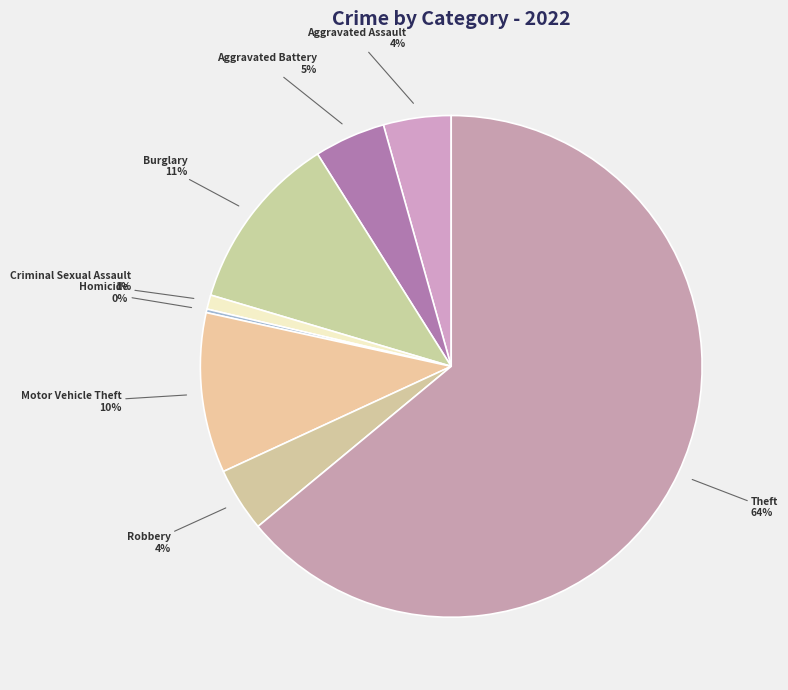

Which has a higher value, Motor Vehicle Theft or Robbery?

Motor Vehicle Theft